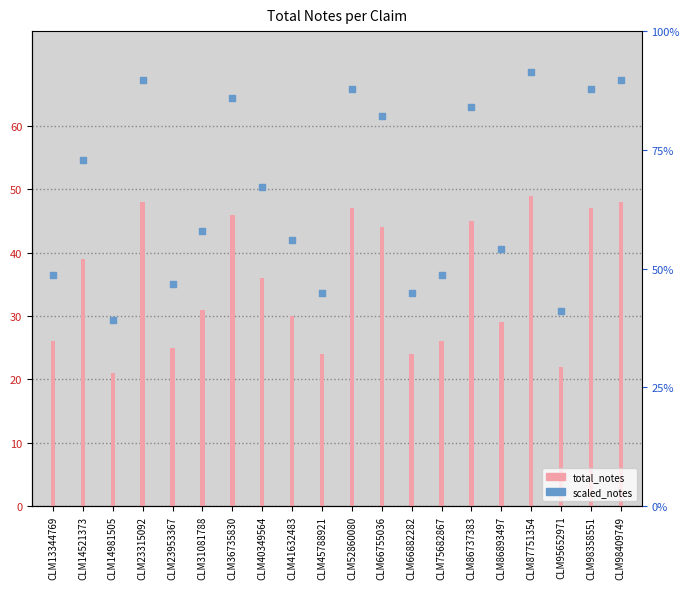

Which series has the largest total across all categories?

scaled_notes